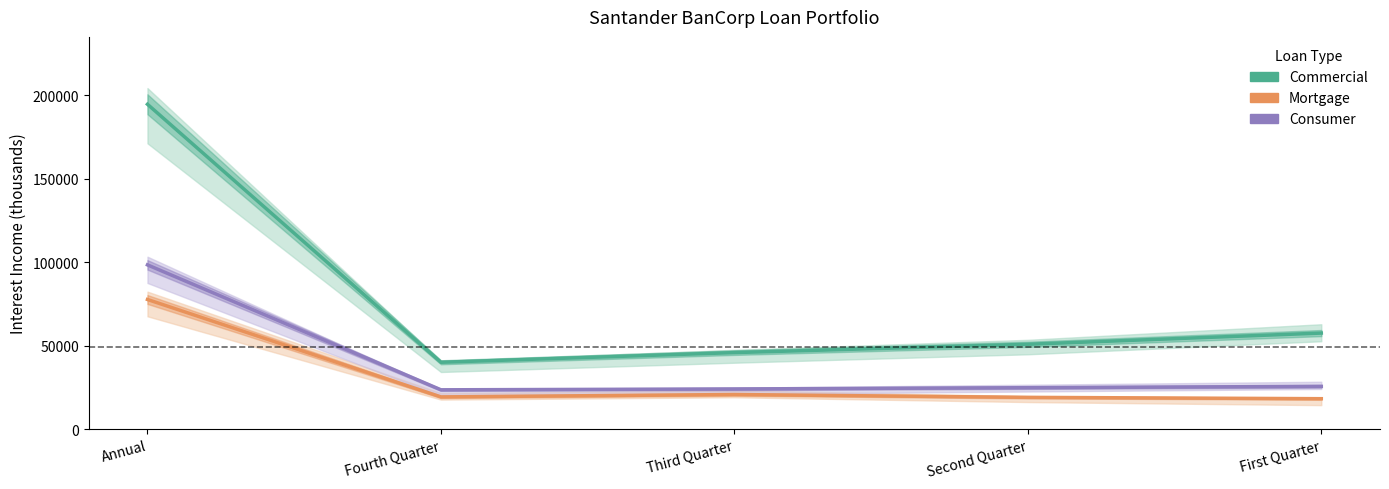

What is the greatest value displayed?

194541